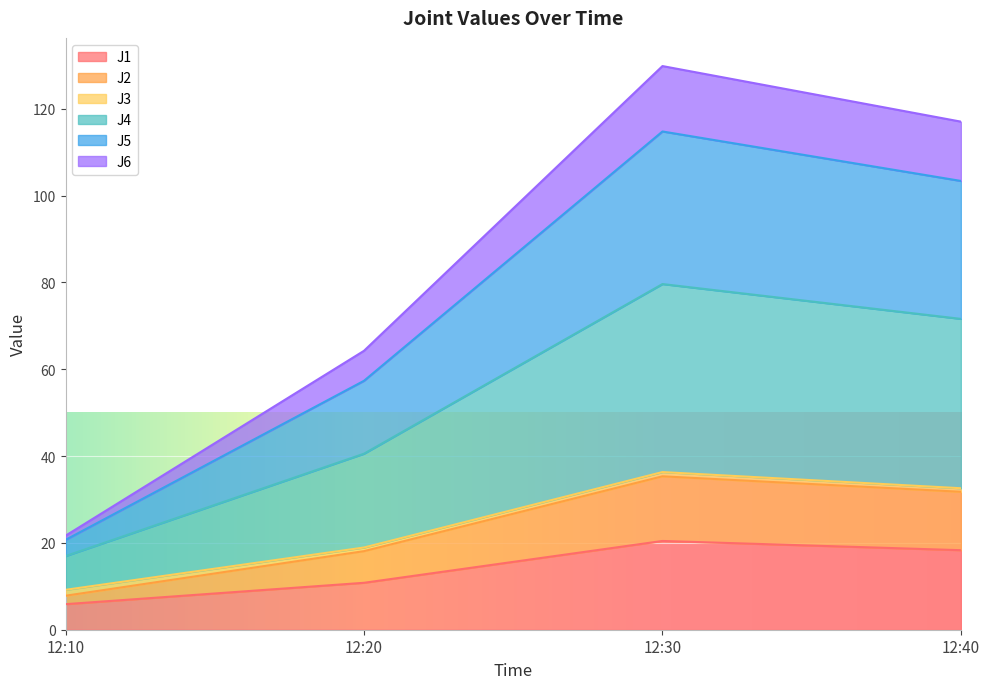

Rank the categories by J1 value from highest to lowest.

12:30, 12:40, 12:20, 12:10